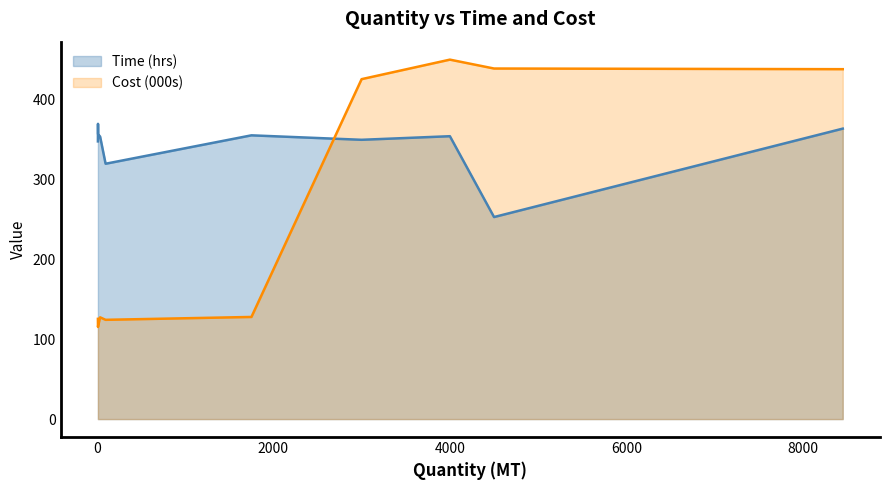

Which series has the largest range (max minus min)?

Cost (000s)